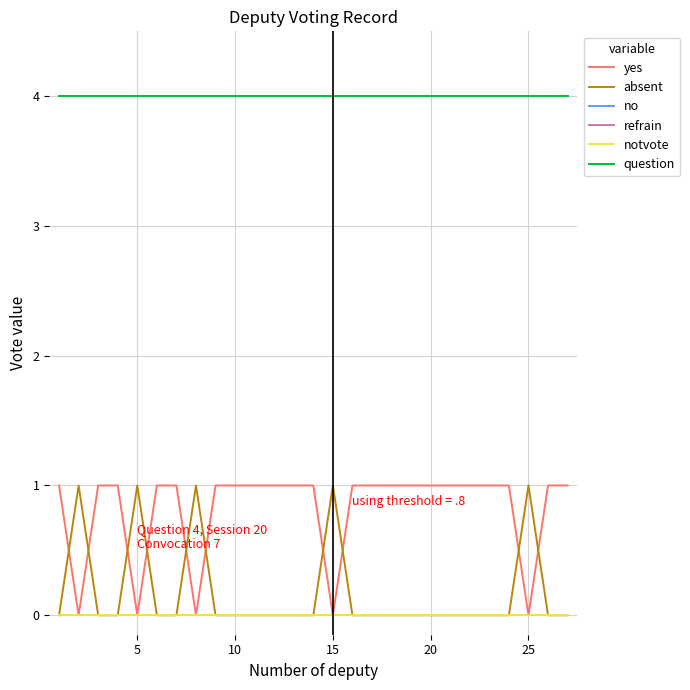

What is the average value of the question series?

4